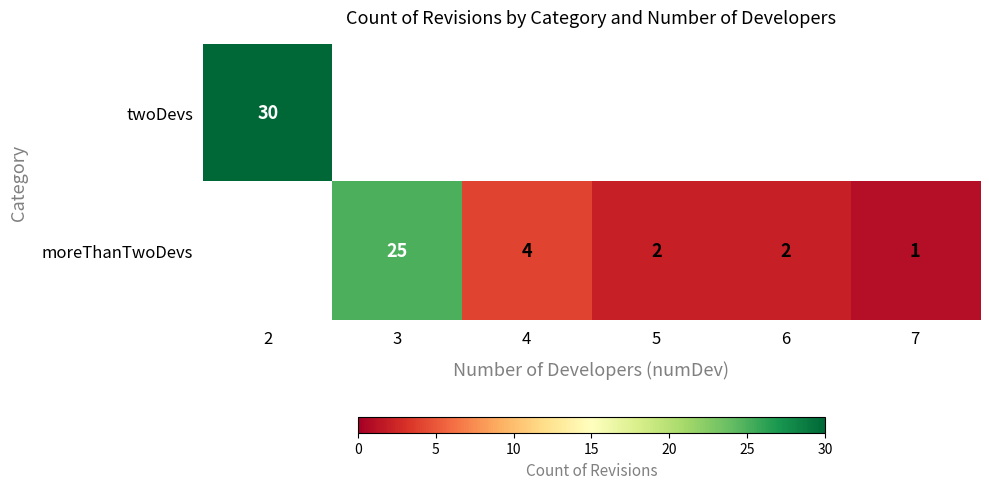

What is the sum of the moreThanTwoDevs values at 5 and 6?

4